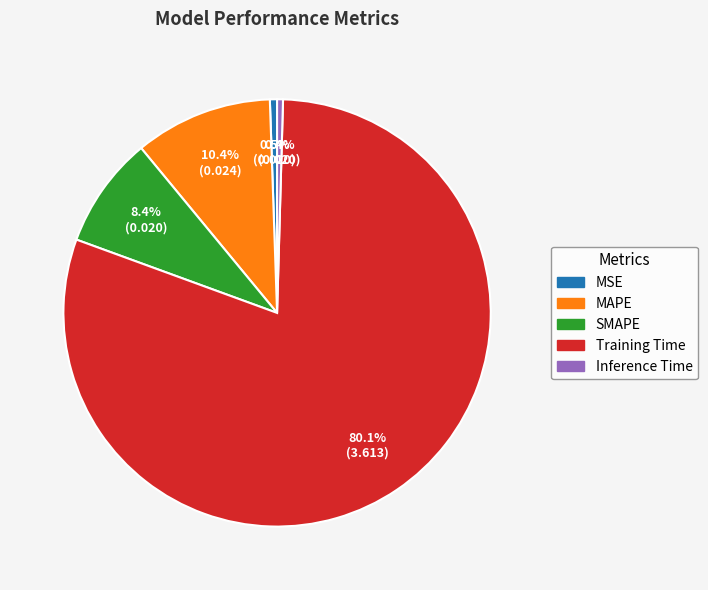

To the nearest percent, what is the average slice percentage?

20%